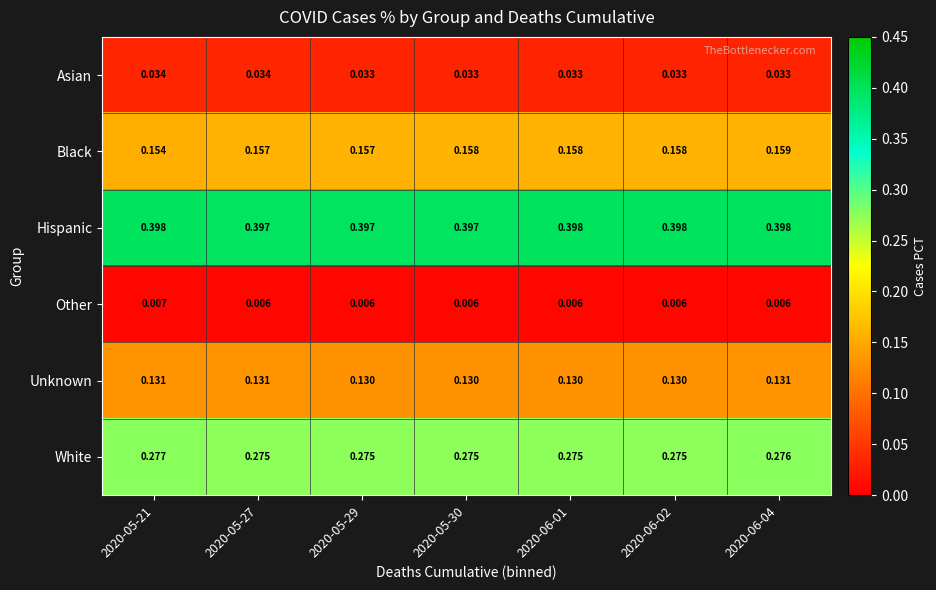

Which series has the largest total across all categories?

Hispanic